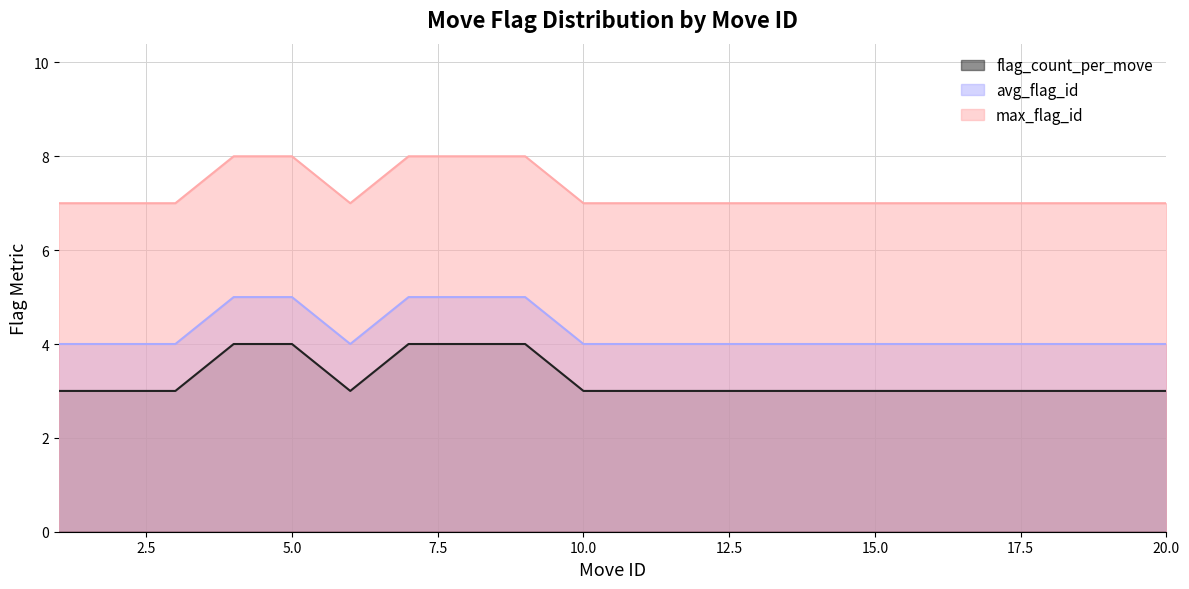

What is the sum of the max_flag_id values at 10 and 18?

14